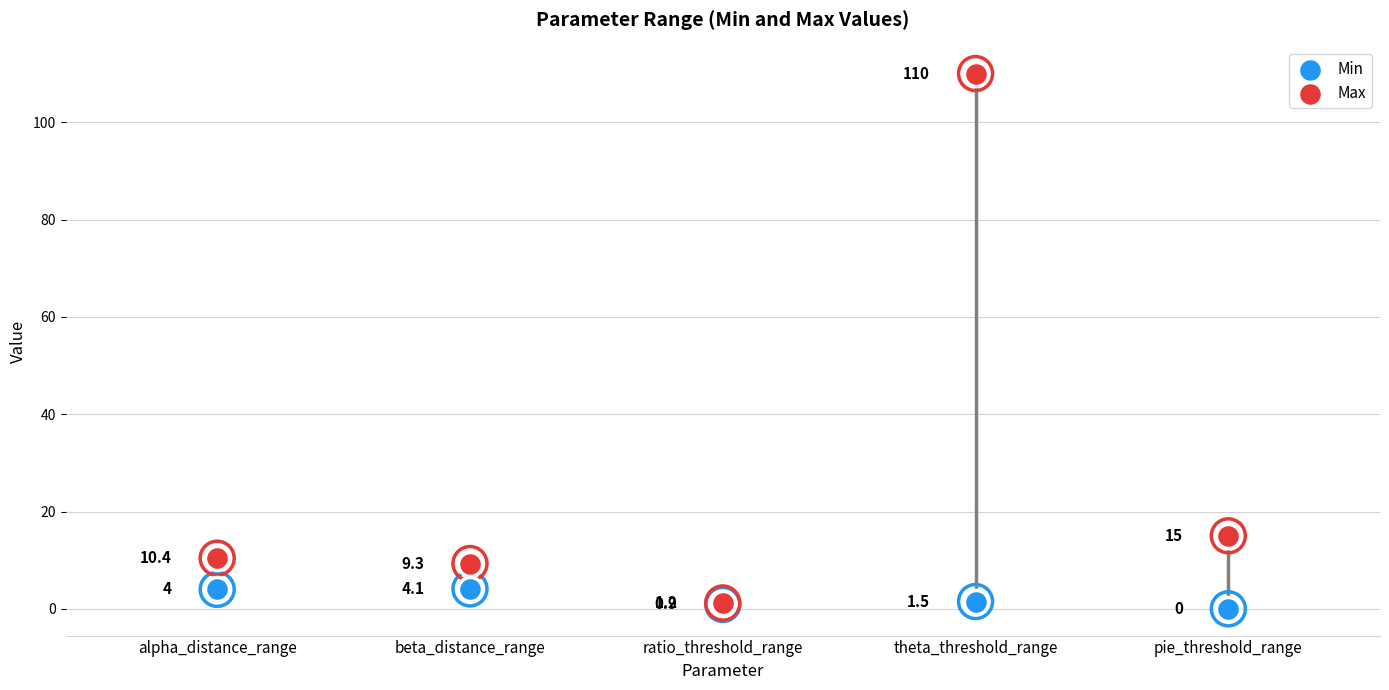

Which series has the widest spread of Y values?

Max